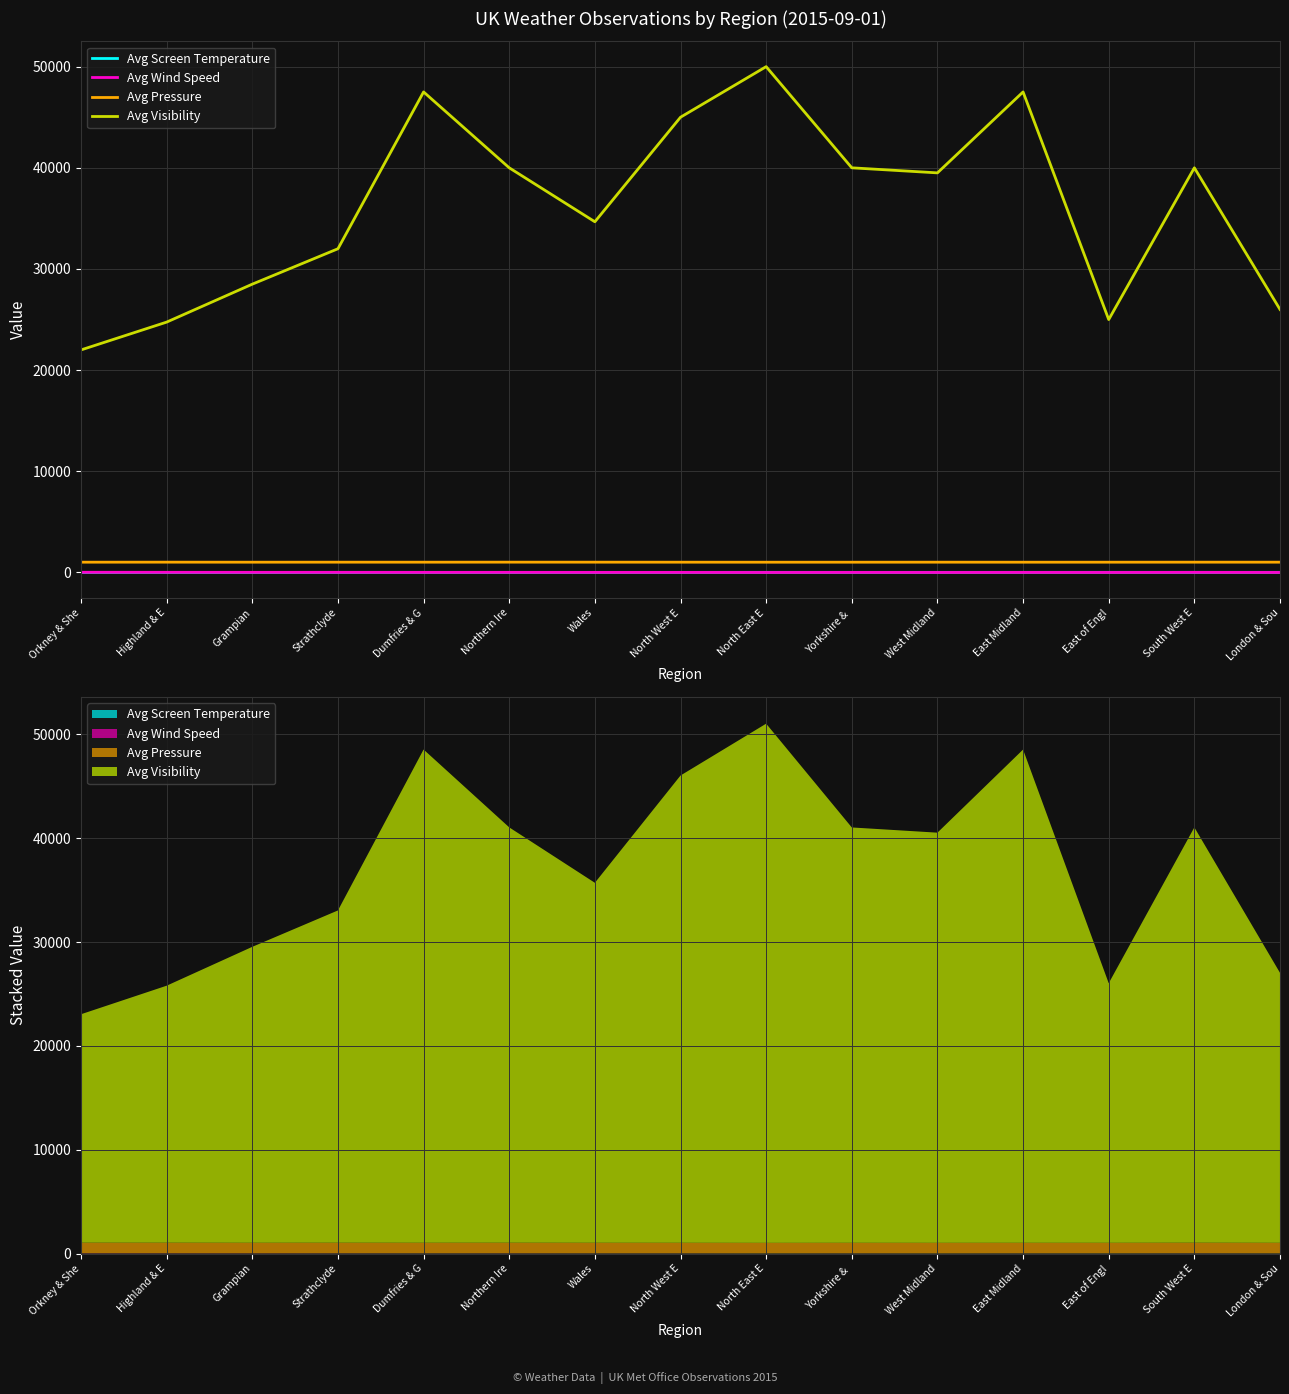

True or false: Avg Visibility and Avg Screen Temperature intersect in this chart.

False